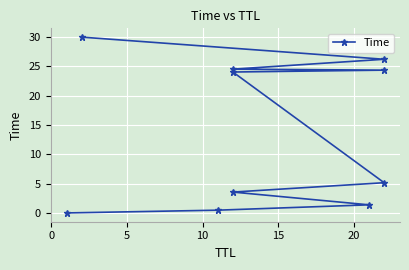

Reading left to right, extract all data points from this chart.

0.0	0.5	1.4	3.6	5.2	24.0	24.4	24.5	26.2	30.0